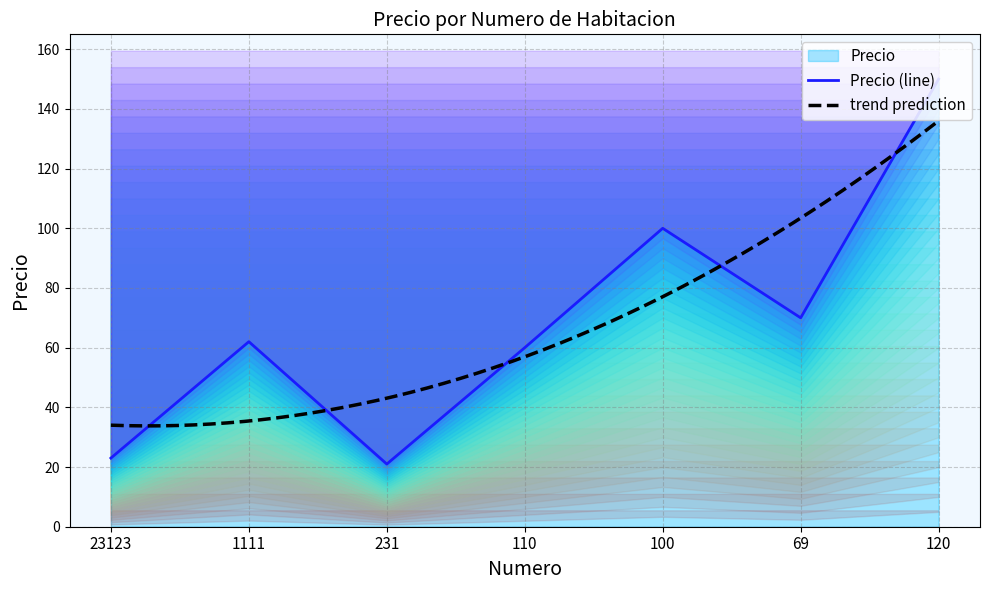

What is the label of the 7th point from the right?

23123